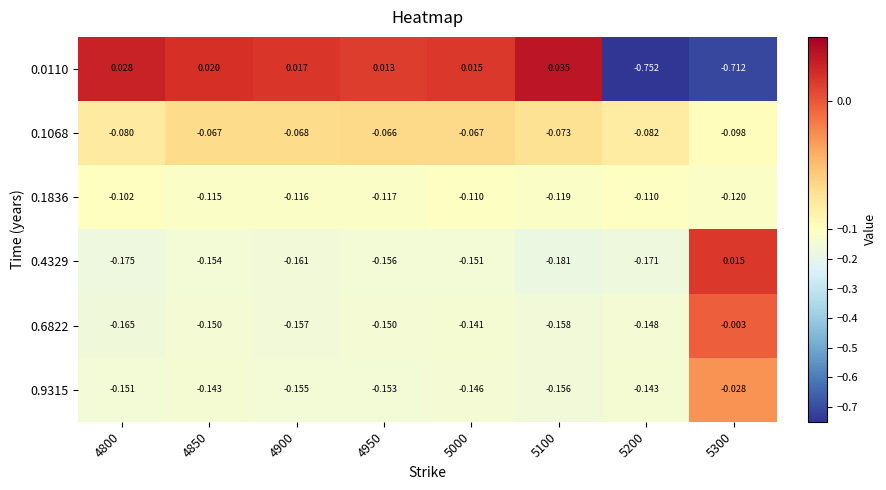

Is the value of 0.9315 at 5000 greater than the value of 0.4329 at 4800?

Yes